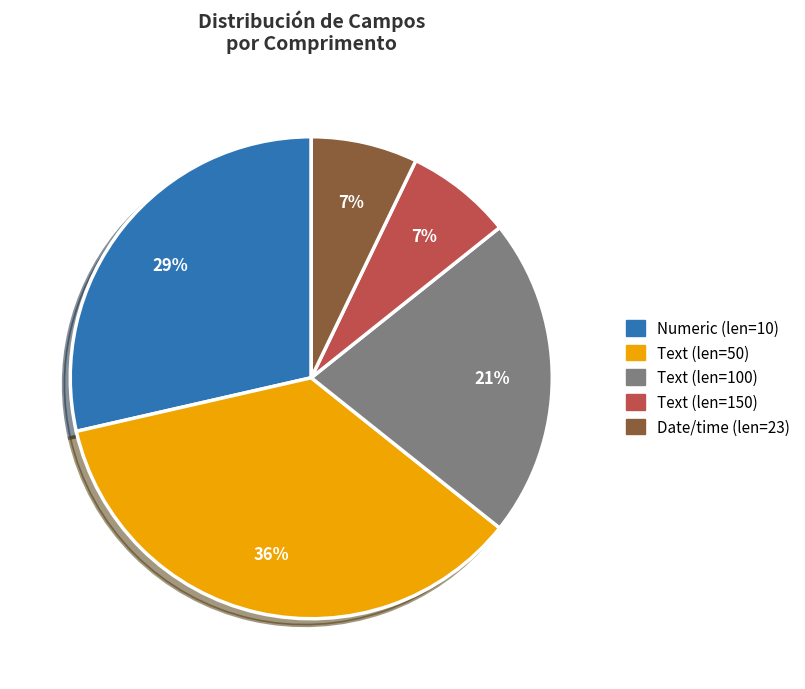

To the nearest percent, what is the difference between the largest and smallest slice percentages?

29%